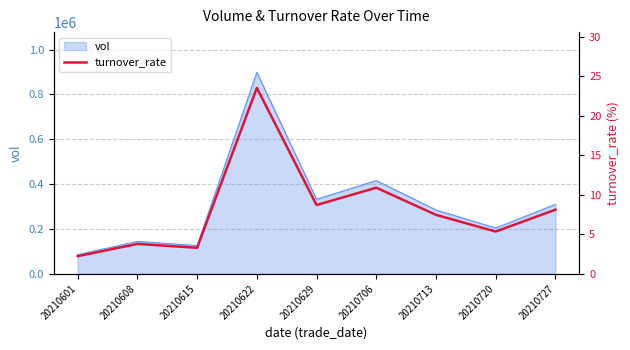

What is the average value?

8.1